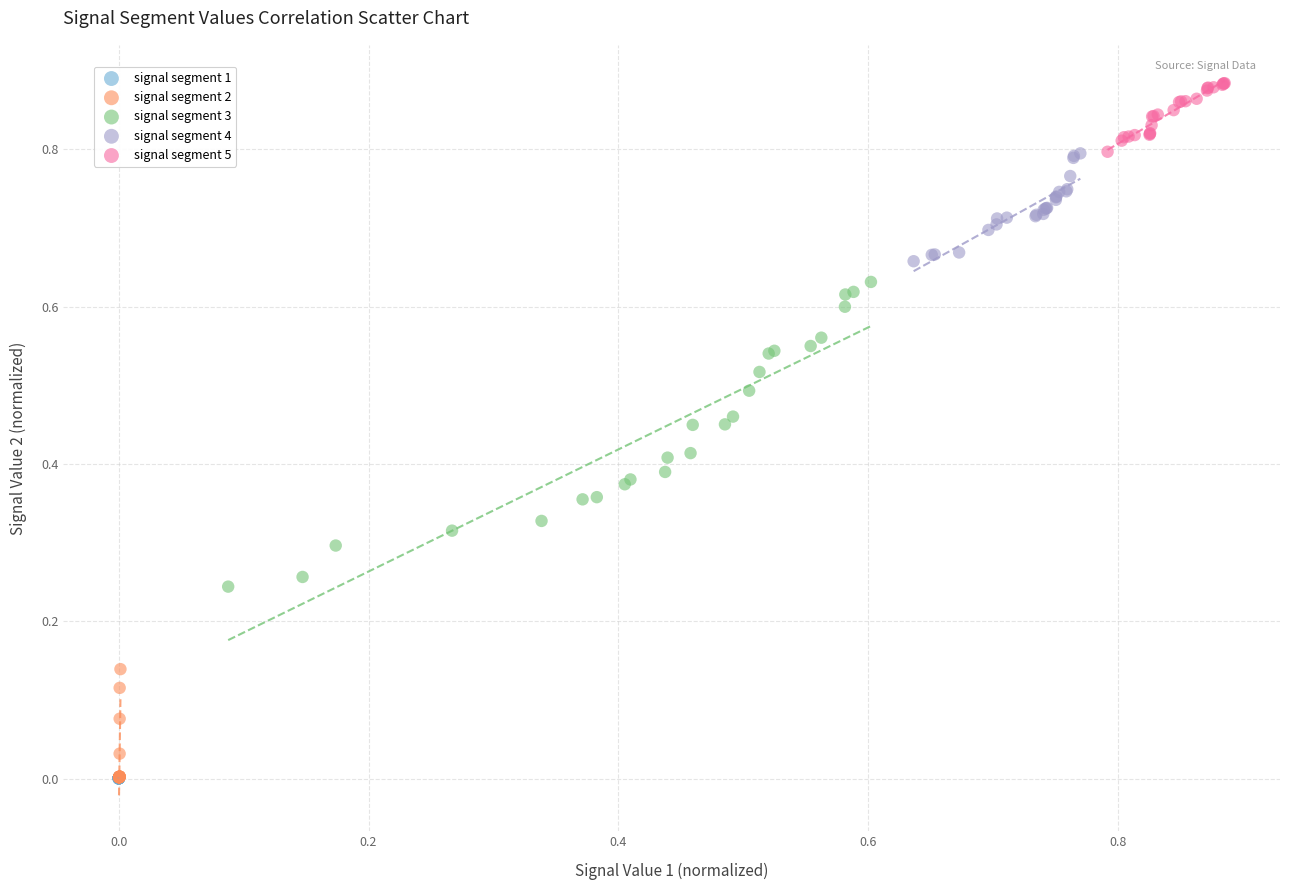

Which series contains the highest Y value?

signal segment 5